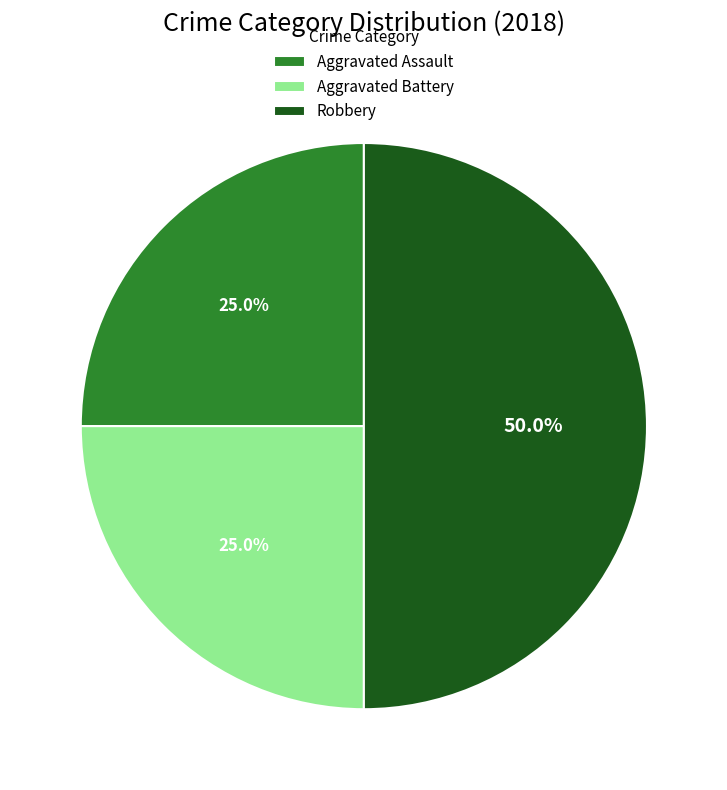

Between Aggravated Assault and Robbery, which is larger?

Robbery